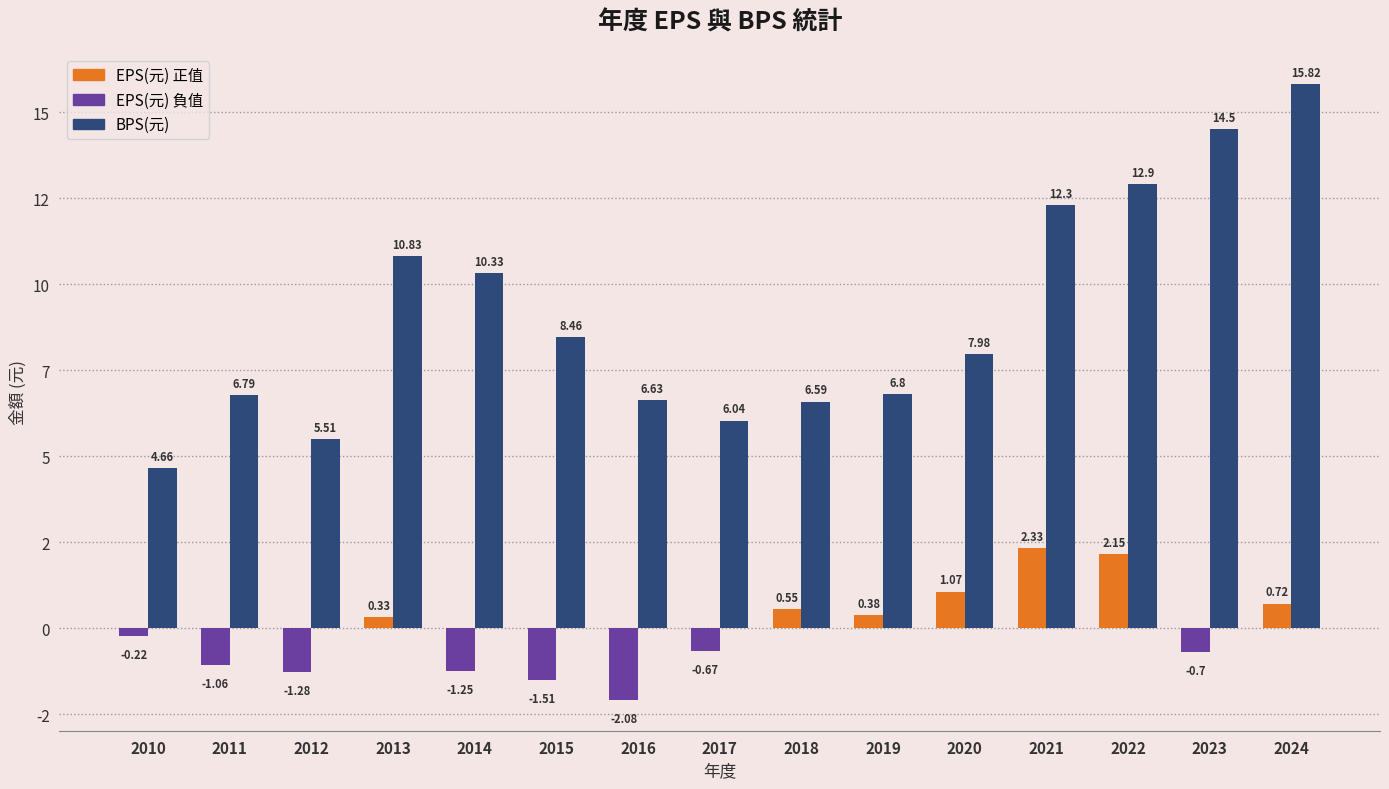

True or false: the data shows 8.8 at 2018.

False